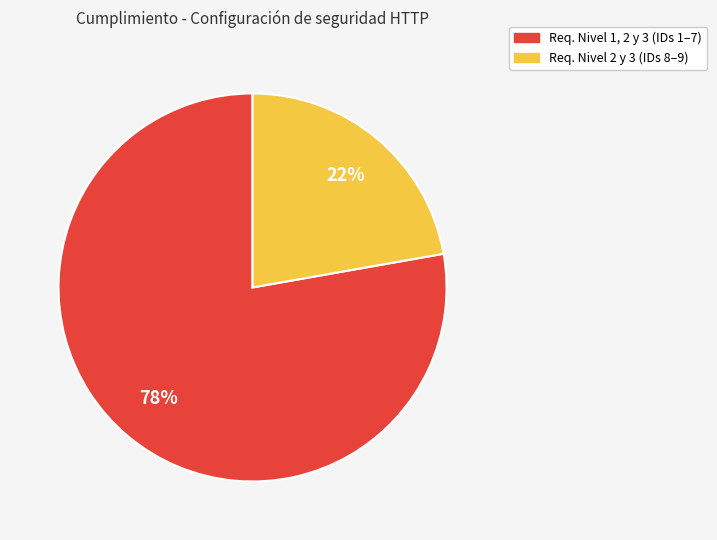

To the nearest percent, what is the average slice percentage?

50%